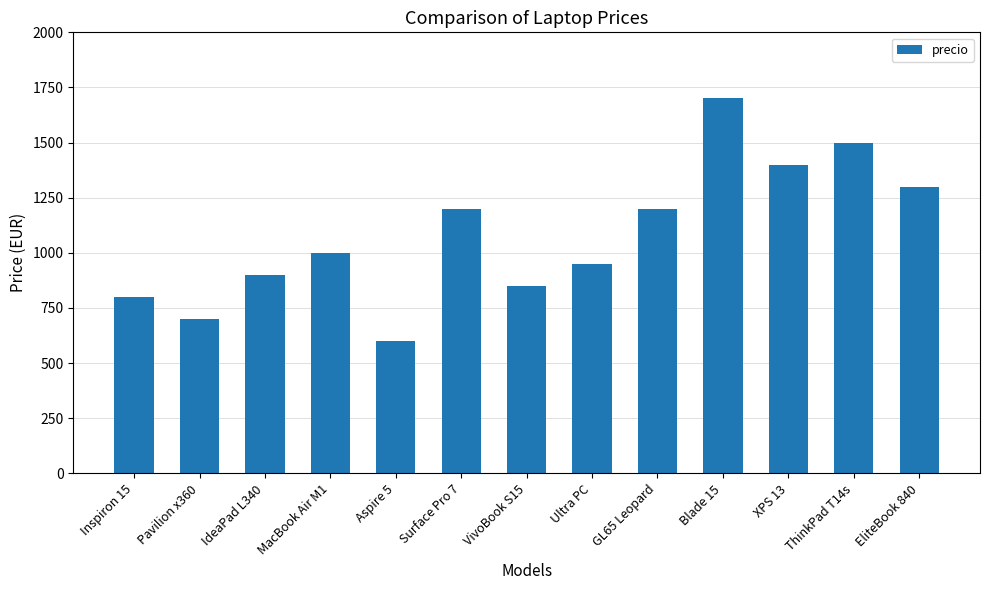

Read the value at VivoBook S15, to the nearest 50.

850